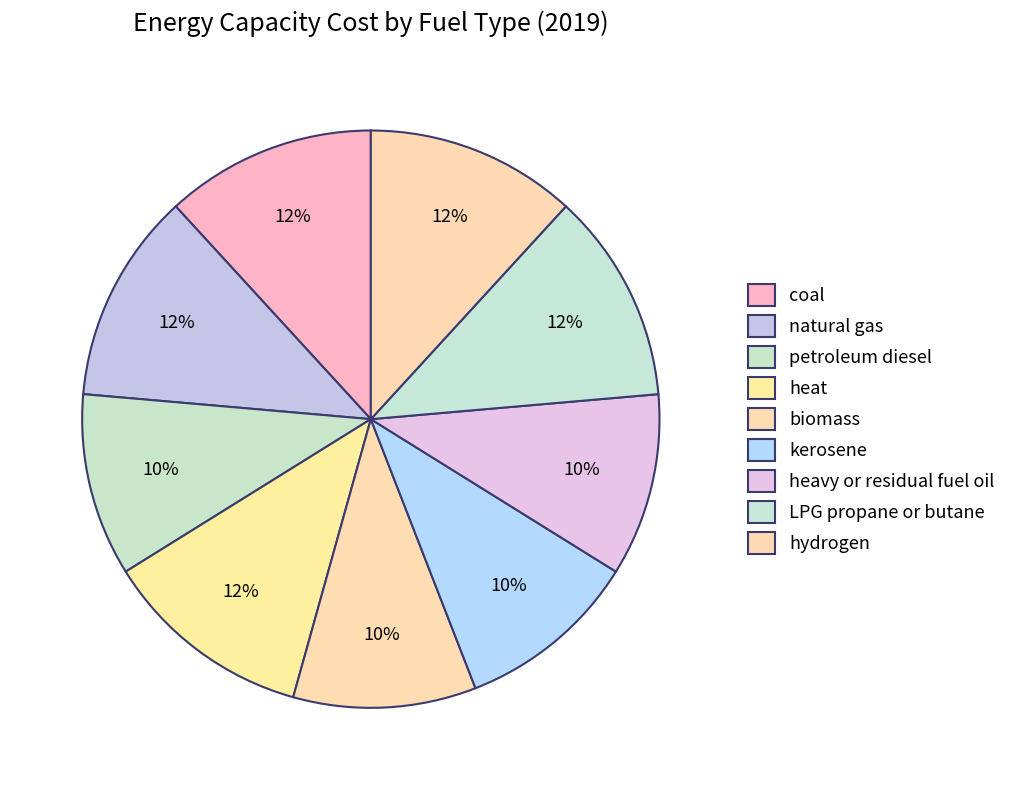

What percentage is the biomass slice, to the nearest percent?

10%